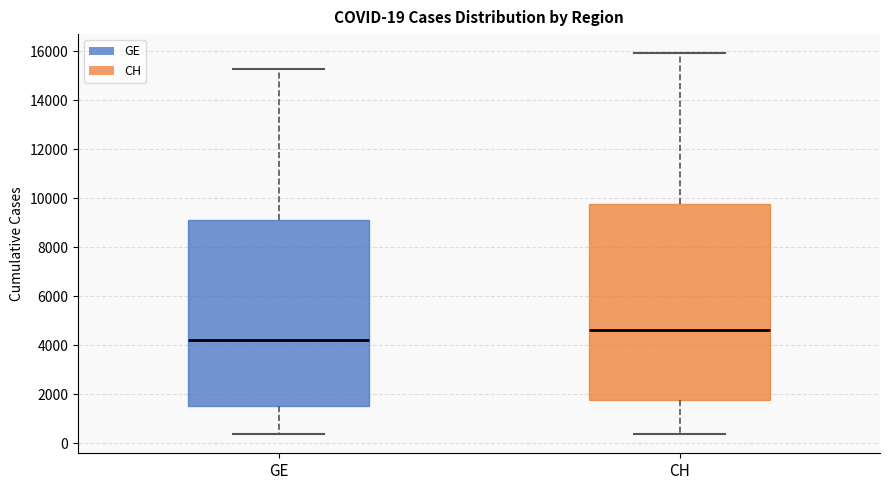

Comparing the boxes themselves (not the whiskers), which one is the tallest?

CH